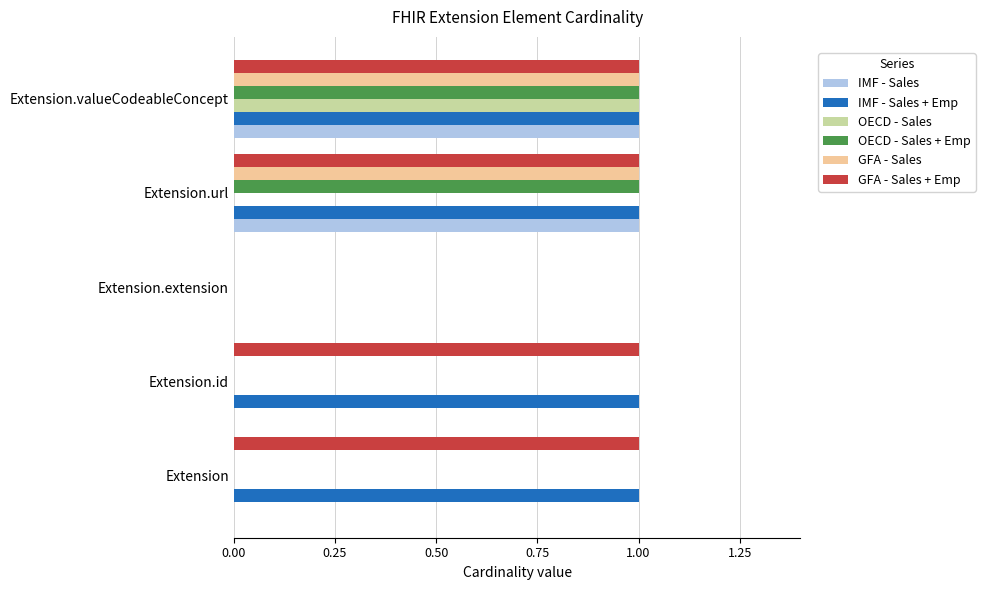

What is the sum of all OECD - Sales + Emp values?

2